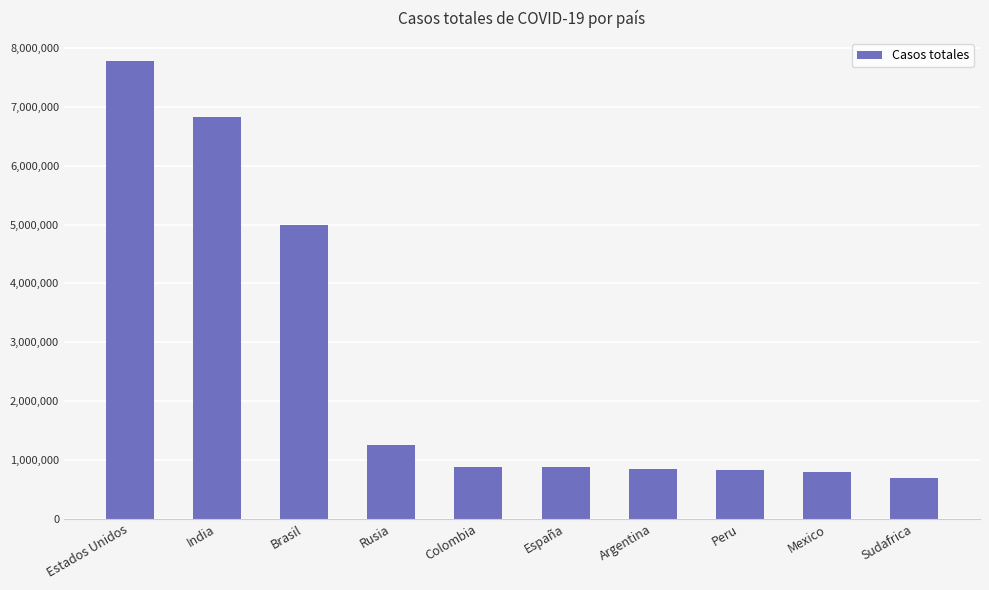

What is the approximate value at Rusia, to the nearest 10?

1260110